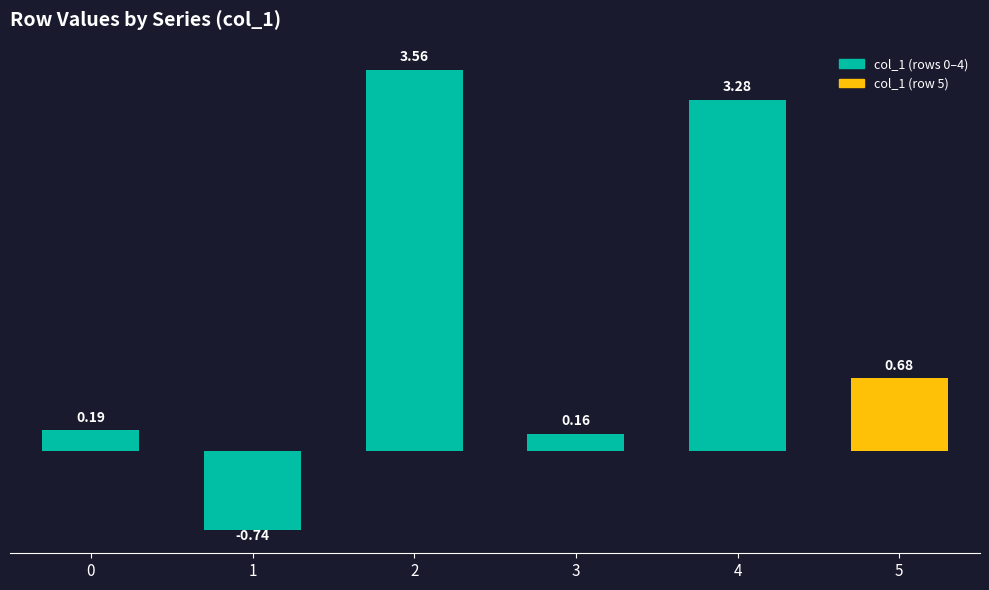

How many values are above zero?

5